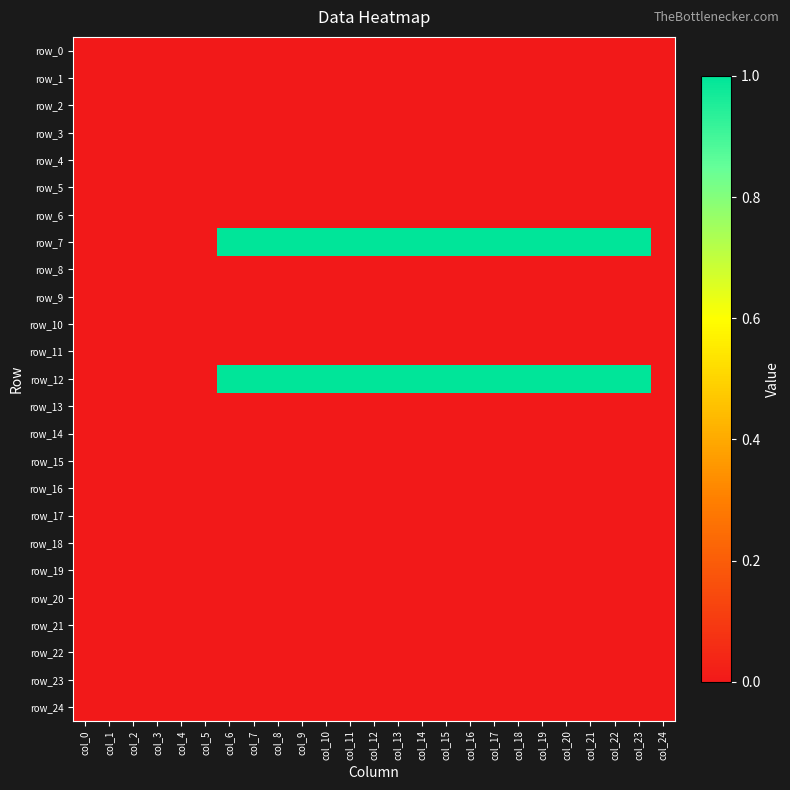

Reading left to right, list all the values displayed in this chart.

row_0: 0	0	0	0	0	0	0	0	0	0	0	0	0	0	0	0	0	0	0	0	0	0	0	0	0
row_1: 0	0	0	0	0	0	0	0	0	0	0	0	0	0	0	0	0	0	0	0	0	0	0	0	0
row_2: 0	0	0	0	0	0	0	0	0	0	0	0	0	0	0	0	0	0	0	0	0	0	0	0	0
row_3: 0	0	0	0	0	0	0	0	0	0	0	0	0	0	0	0	0	0	0	0	0	0	0	0	0
row_4: 0	0	0	0	0	0	0	0	0	0	0	0	0	0	0	0	0	0	0	0	0	0	0	0	0
row_5: 0	0	0	0	0	0	0	0	0	0	0	0	0	0	0	0	0	0	0	0	0	0	0	0	0
row_6: 0	0	0	0	0	0	0	0	0	0	0	0	0	0	0	0	0	0	0	0	0	0	0	0	0
row_7: 0	0	0	0	0	0	1	1	1	1	1	1	1	1	1	1	1	1	1	1	1	1	1	1	0
row_8: 0	0	0	0	0	0	0	0	0	0	0	0	0	0	0	0	0	0	0	0	0	0	0	0	0
row_9: 0	0	0	0	0	0	0	0	0	0	0	0	0	0	0	0	0	0	0	0	0	0	0	0	0
row_10: 0	0	0	0	0	0	0	0	0	0	0	0	0	0	0	0	0	0	0	0	0	0	0	0	0
row_11: 0	0	0	0	0	0	0	0	0	0	0	0	0	0	0	0	0	0	0	0	0	0	0	0	0
row_12: 0	0	0	0	0	0	1	1	1	1	1	1	1	1	1	1	1	1	1	1	1	1	1	1	0
row_13: 0	0	0	0	0	0	0	0	0	0	0	0	0	0	0	0	0	0	0	0	0	0	0	0	0
row_14: 0	0	0	0	0	0	0	0	0	0	0	0	0	0	0	0	0	0	0	0	0	0	0	0	0
row_15: 0	0	0	0	0	0	0	0	0	0	0	0	0	0	0	0	0	0	0	0	0	0	0	0	0
row_16: 0	0	0	0	0	0	0	0	0	0	0	0	0	0	0	0	0	0	0	0	0	0	0	0	0
row_17: 0	0	0	0	0	0	0	0	0	0	0	0	0	0	0	0	0	0	0	0	0	0	0	0	0
row_18: 0	0	0	0	0	0	0	0	0	0	0	0	0	0	0	0	0	0	0	0	0	0	0	0	0
row_19: 0	0	0	0	0	0	0	0	0	0	0	0	0	0	0	0	0	0	0	0	0	0	0	0	0
row_20: 0	0	0	0	0	0	0	0	0	0	0	0	0	0	0	0	0	0	0	0	0	0	0	0	0
row_21: 0	0	0	0	0	0	0	0	0	0	0	0	0	0	0	0	0	0	0	0	0	0	0	0	0
row_22: 0	0	0	0	0	0	0	0	0	0	0	0	0	0	0	0	0	0	0	0	0	0	0	0	0
row_23: 0	0	0	0	0	0	0	0	0	0	0	0	0	0	0	0	0	0	0	0	0	0	0	0	0
row_24: 0	0	0	0	0	0	0	0	0	0	0	0	0	0	0	0	0	0	0	0	0	0	0	0	0